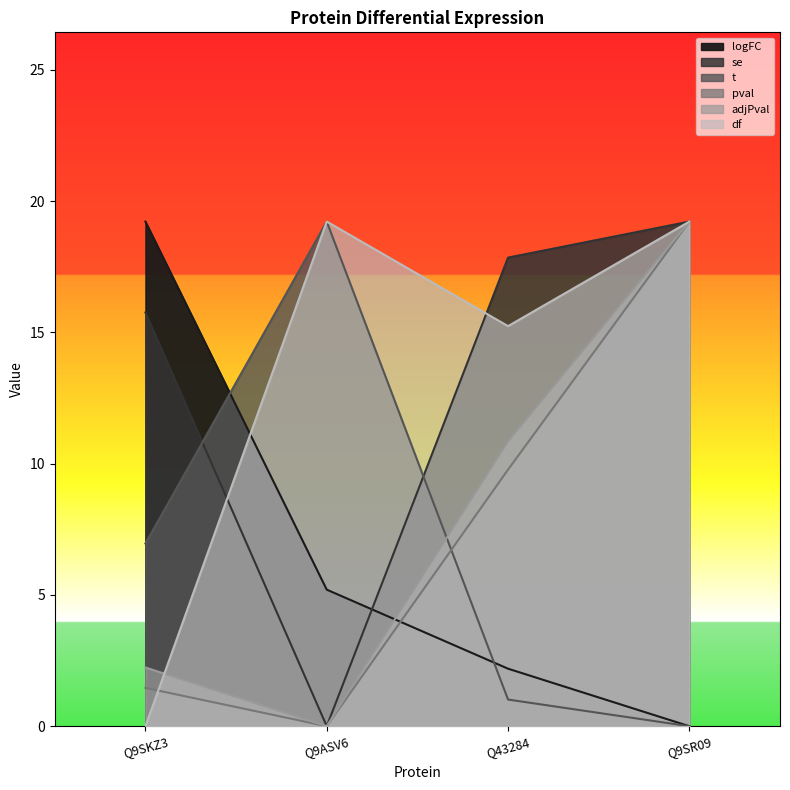

At how many categories does at least one series exceed 1?

4